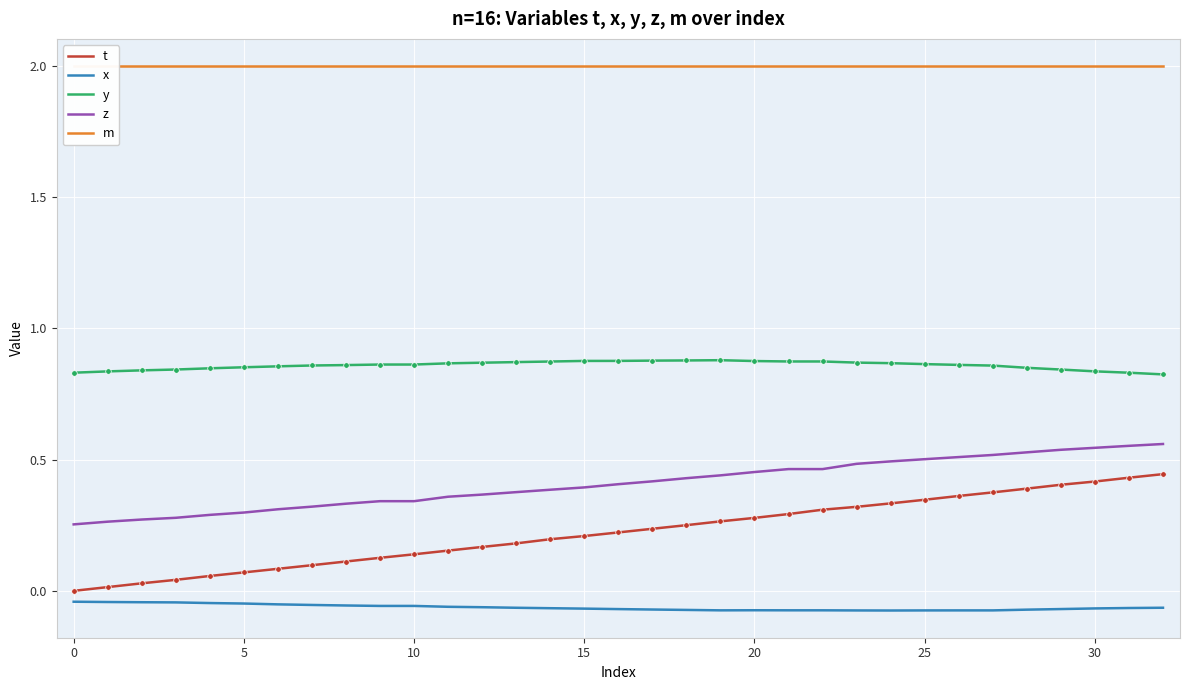

True or false: x and t intersect in this chart.

False